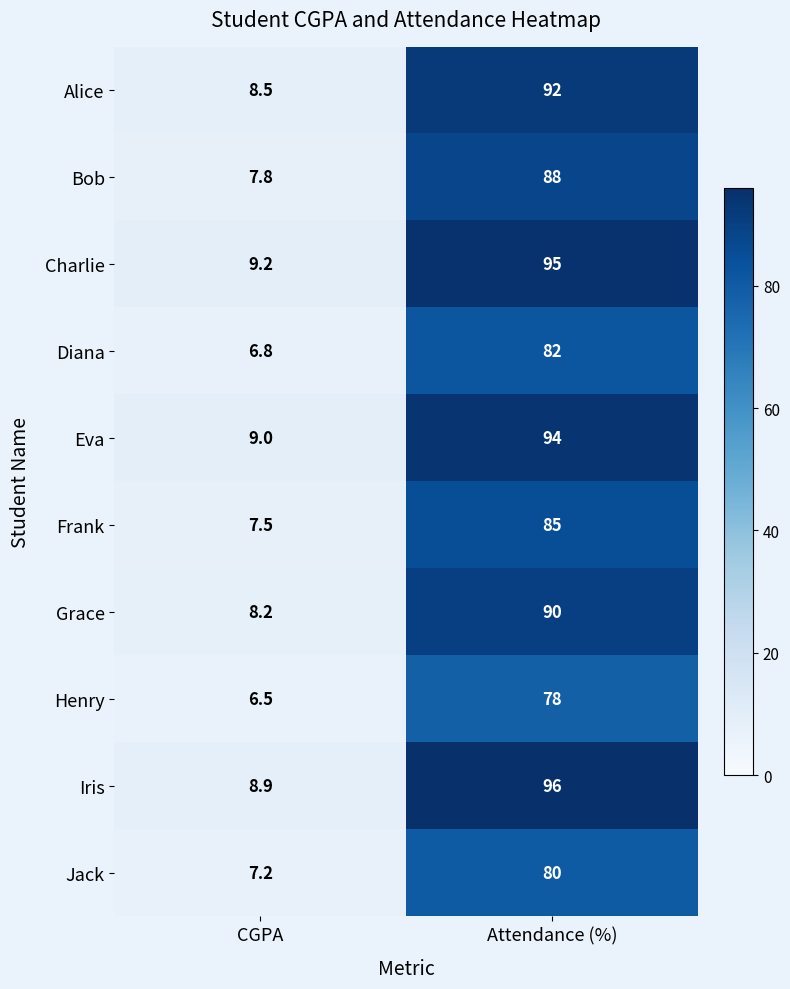

List the series in order of their peak value, lowest first.

Henry, Jack, Diana, Frank, Bob, Grace, Alice, Eva, Charlie, Iris